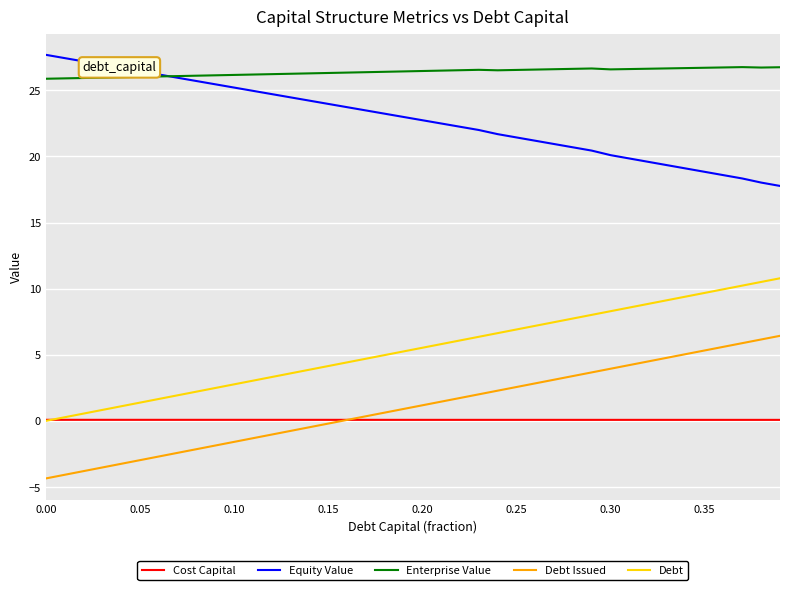

True or false: Equity Value and Debt Issued cross at least once.

False